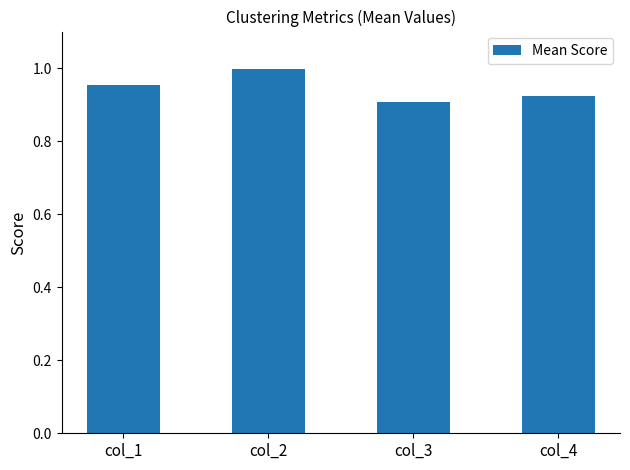

Rank the categories by value from lowest to highest.

col_3, col_4, col_1, col_2